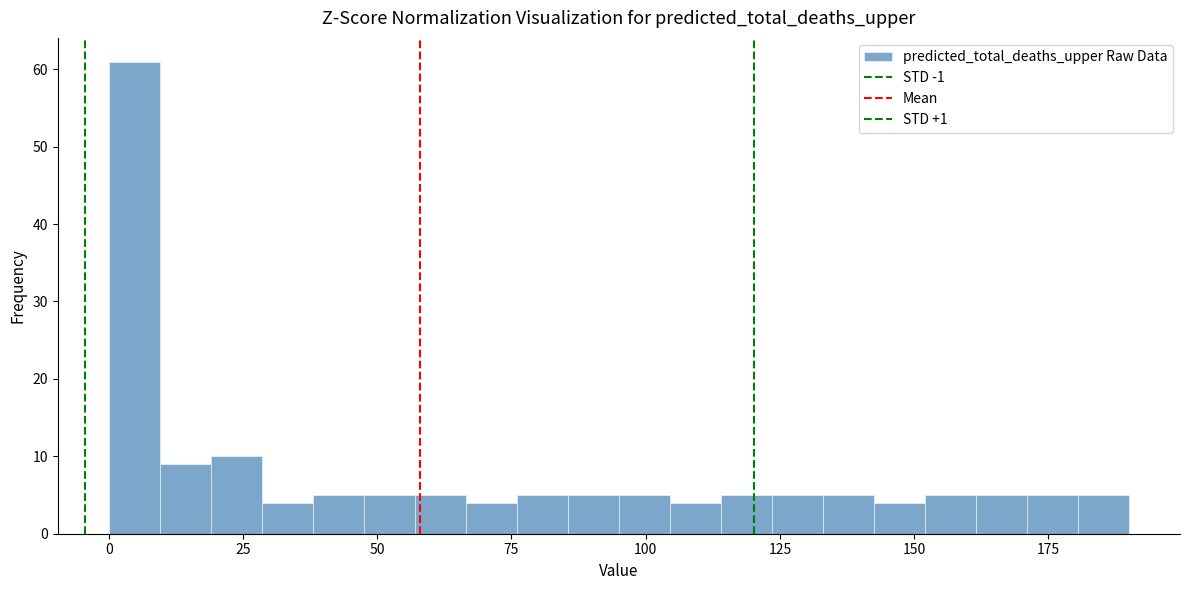

Read against the x-axis, roughly where is the centre of the tallest bar?

5